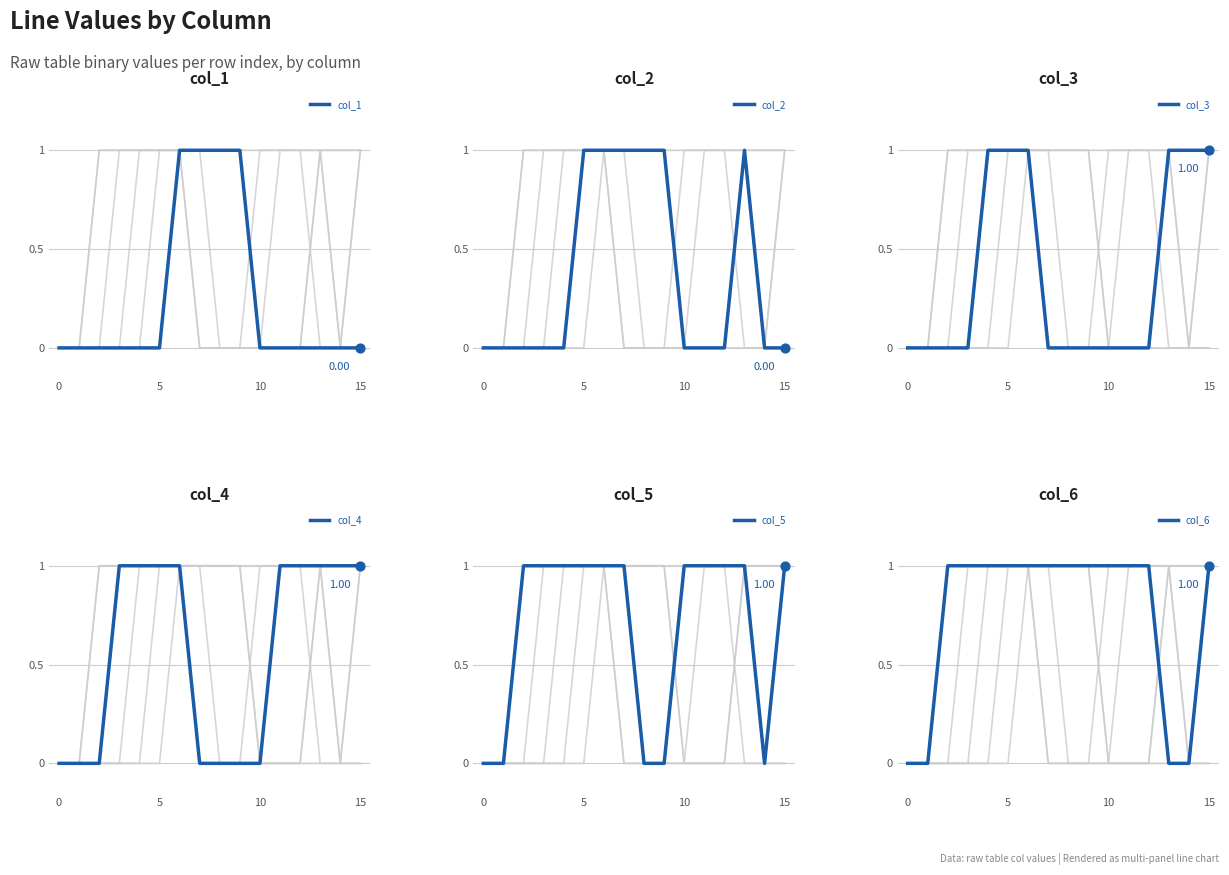

Which series contains the lowest Y value?

col_1